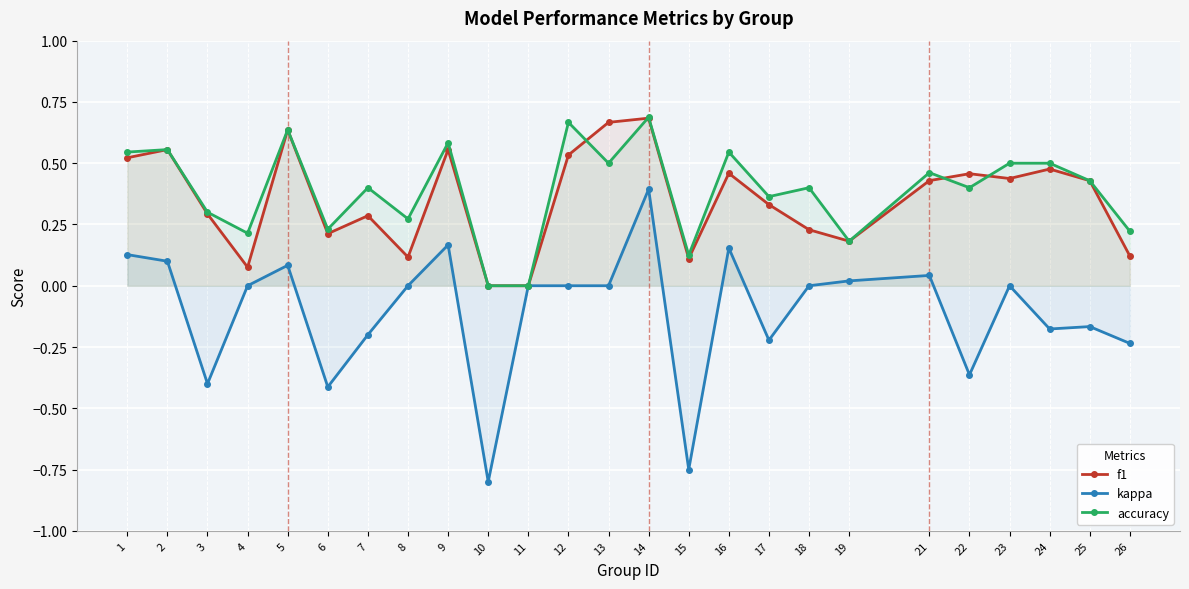

What is the greatest value displayed?

0.7